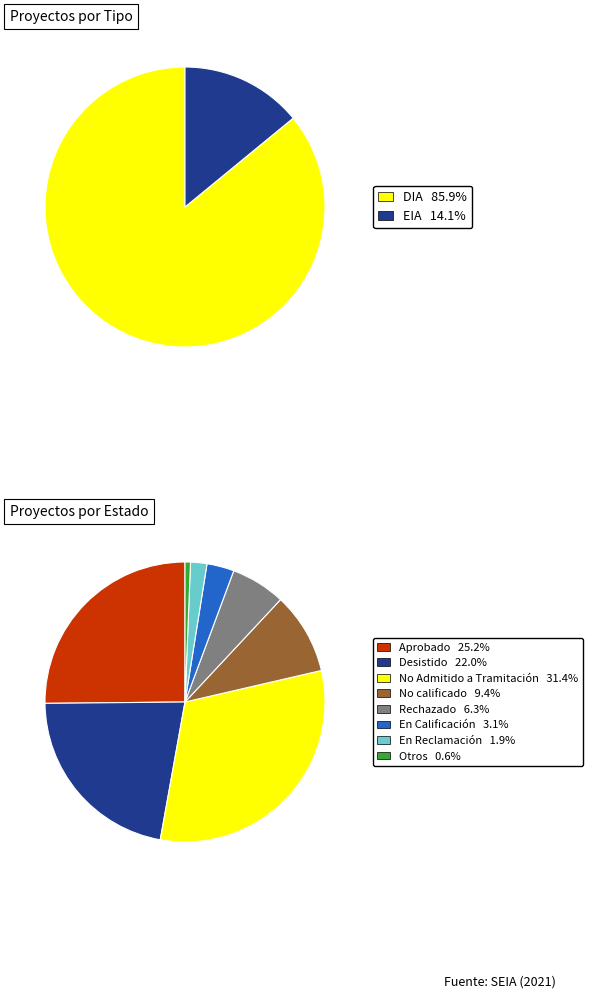

How many slices are in this pie chart?

2